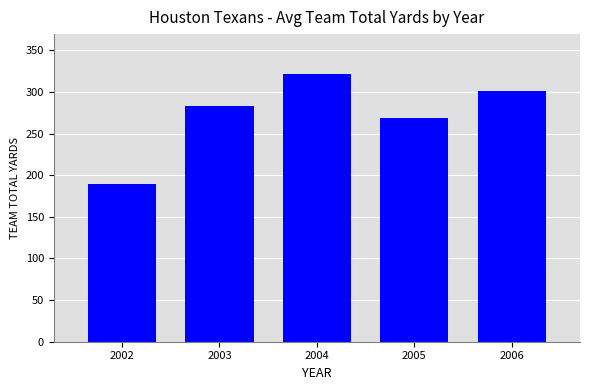

What is the smallest value displayed?

189.2